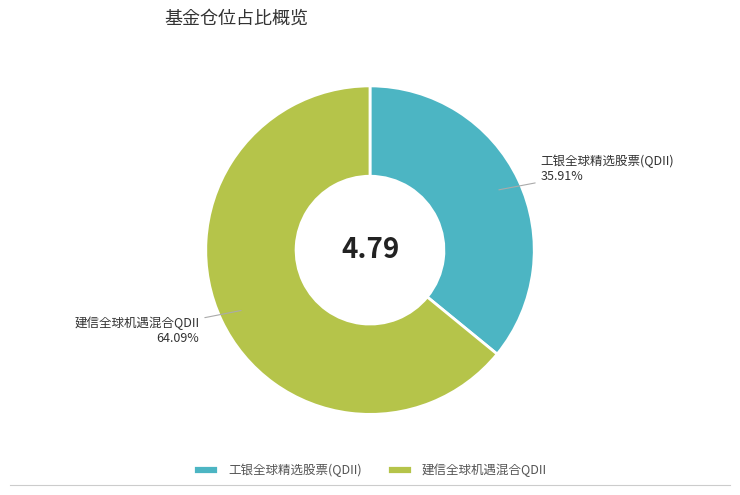

Which category has the smallest portion of the pie?

工银全球精选股票(QDII)